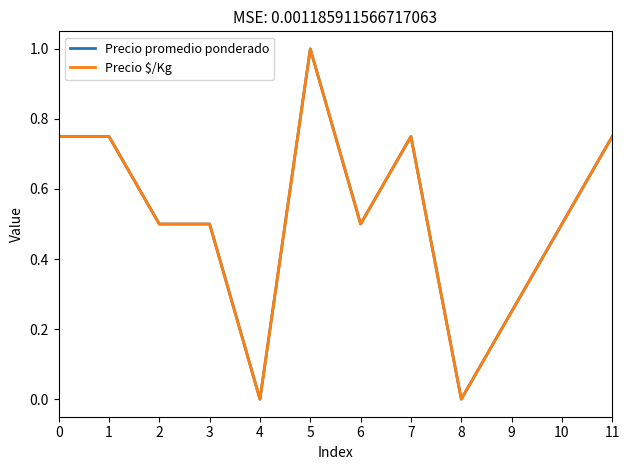

At which category is the sum across all series the highest?

5